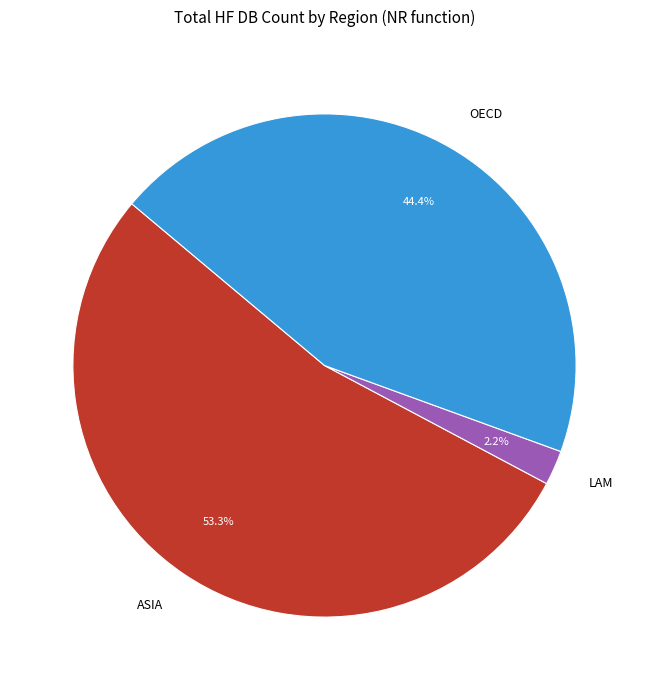

Does any single category account for the majority?

Yes